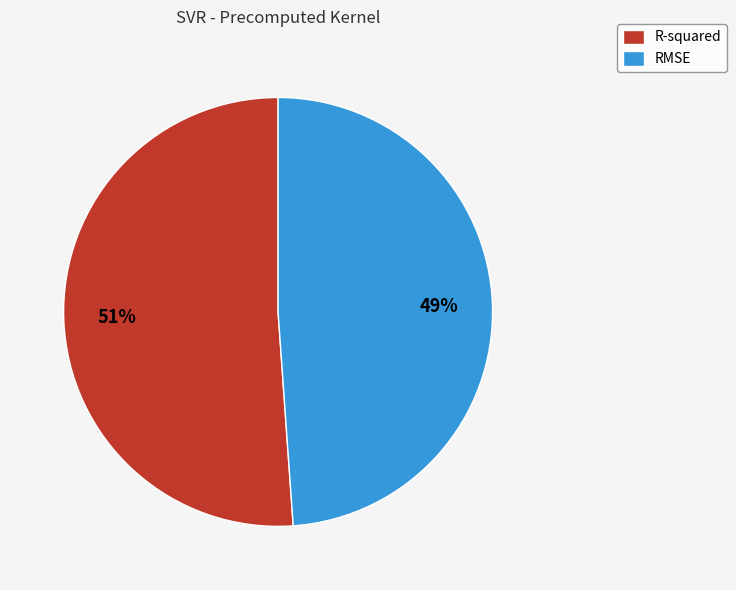

Which slice is the smallest?

RMSE